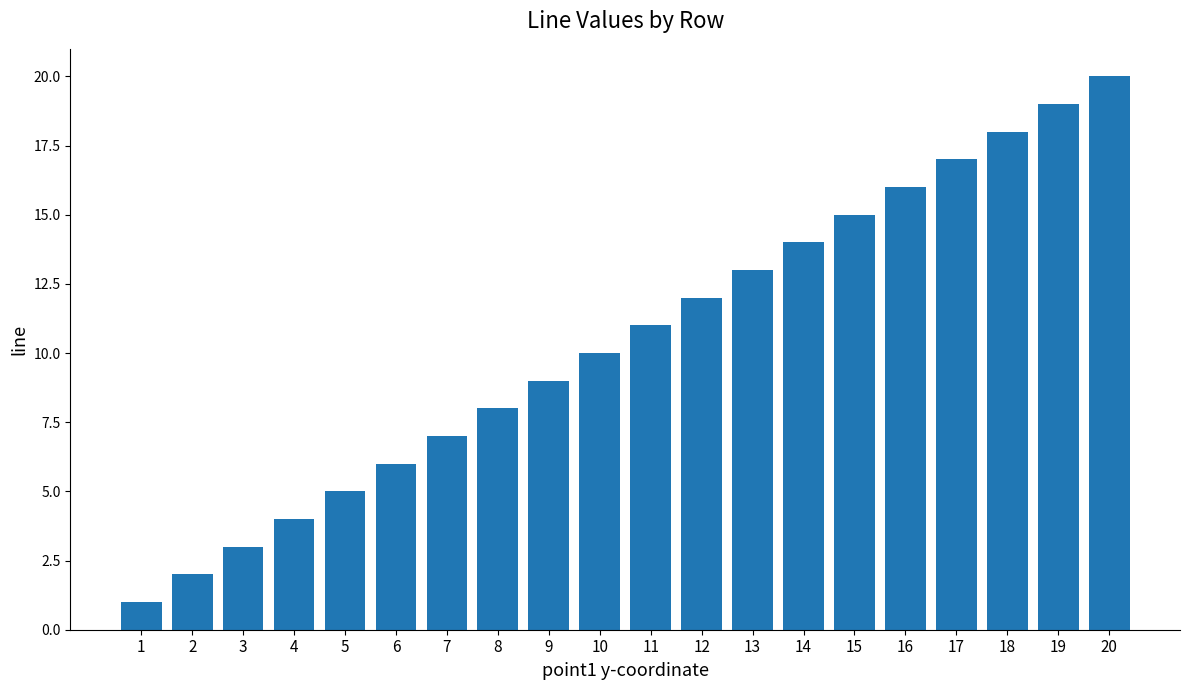

Approximately how many times larger is the value at 7 compared to 5?

1.4